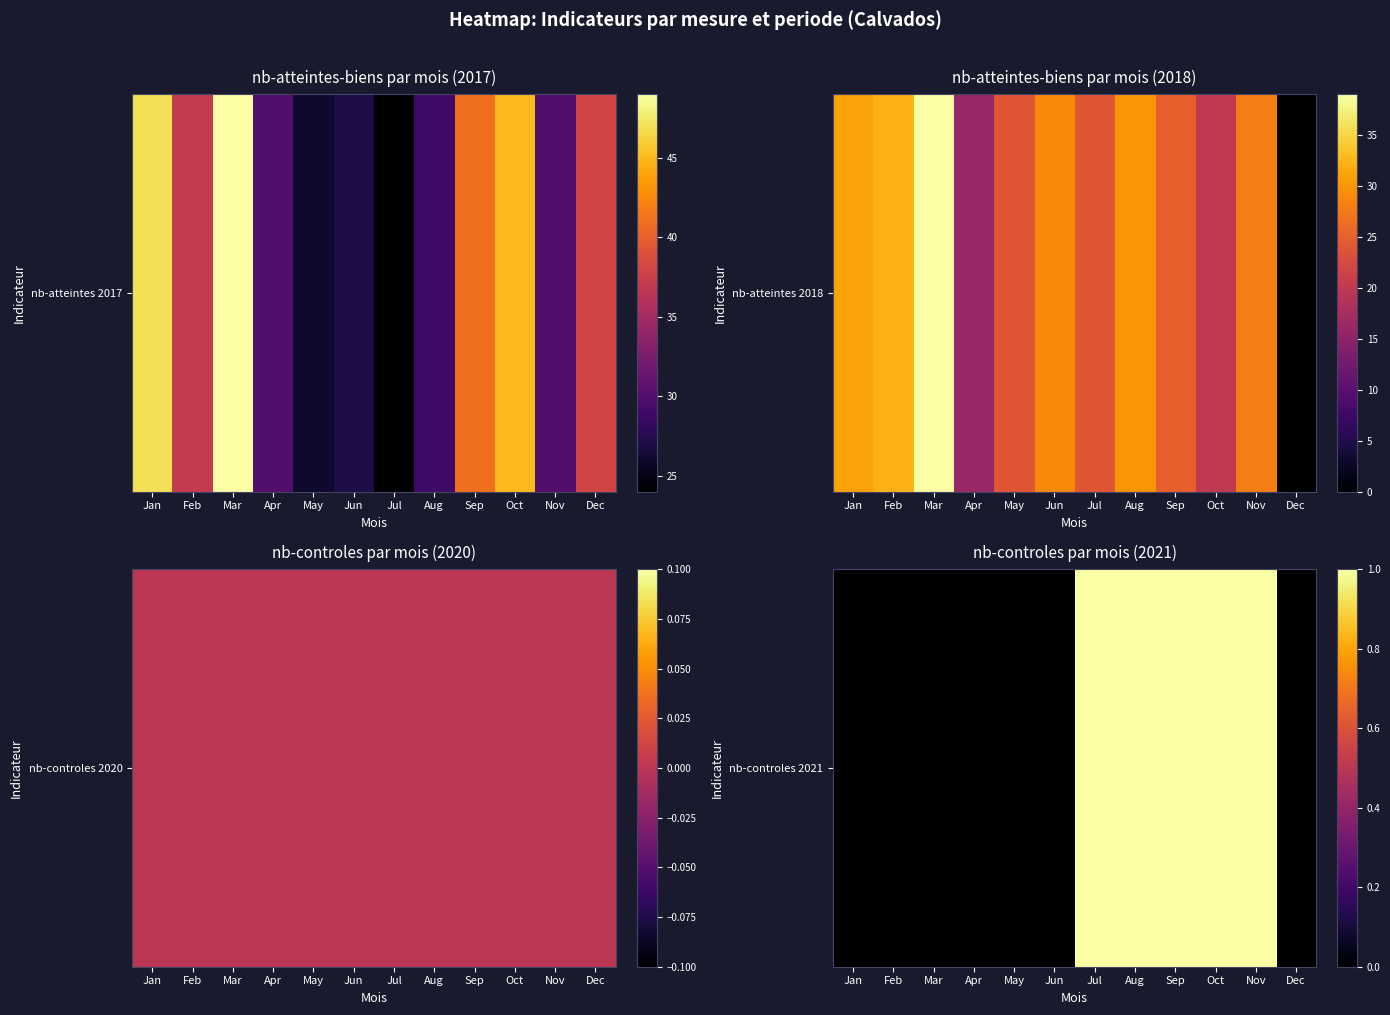

Rank the categories by value from lowest to highest.

Jan, Feb, Mar, Apr, May, Jun, Dec, Jul, Aug, Sep, Oct, Nov